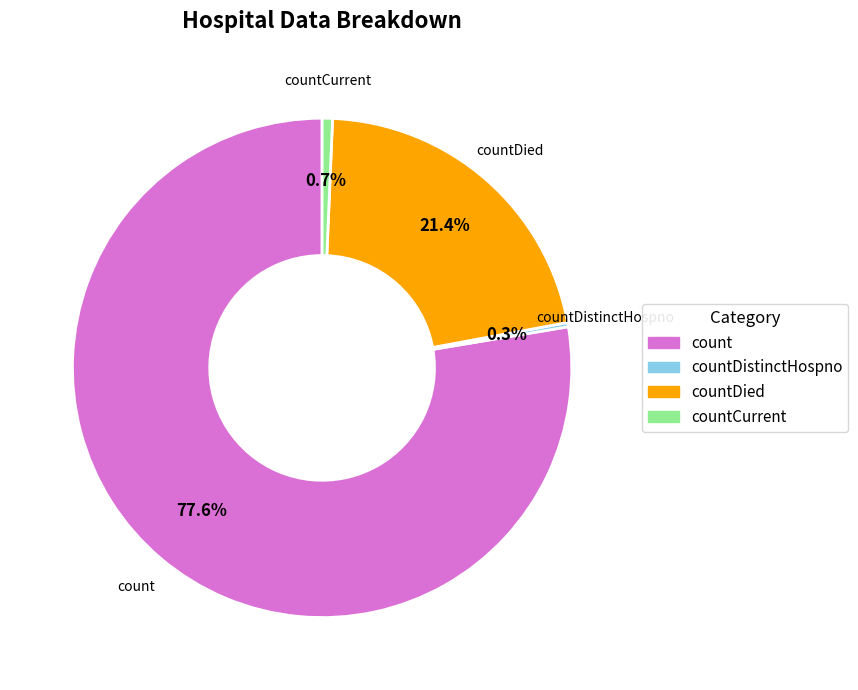

Is there any slice that represents more than half of the pie?

Yes